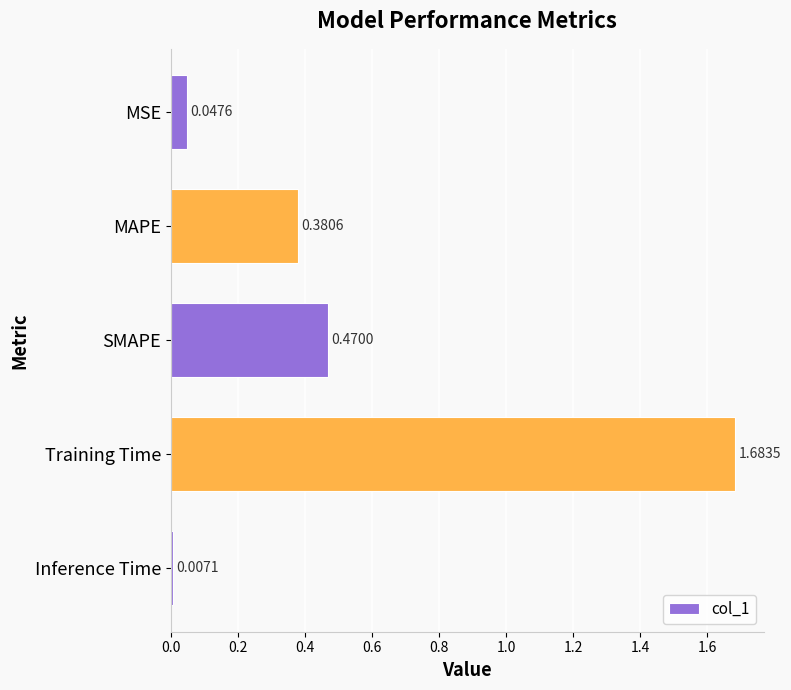

Which has a higher value, MAPE or SMAPE?

SMAPE